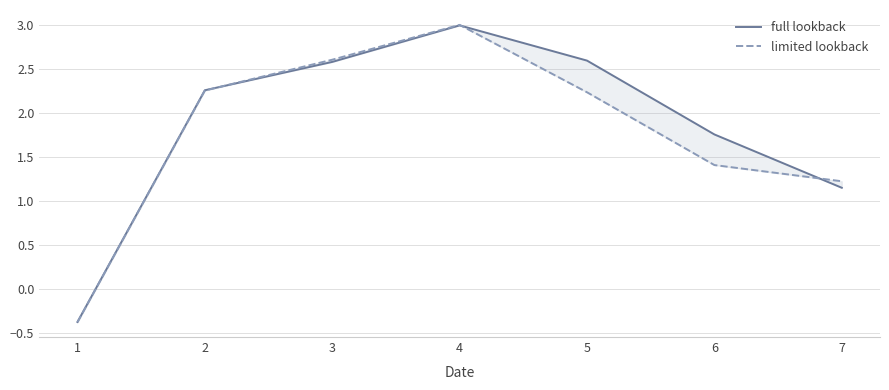

What are all the series names shown in the legend?

full lookback, limited lookback